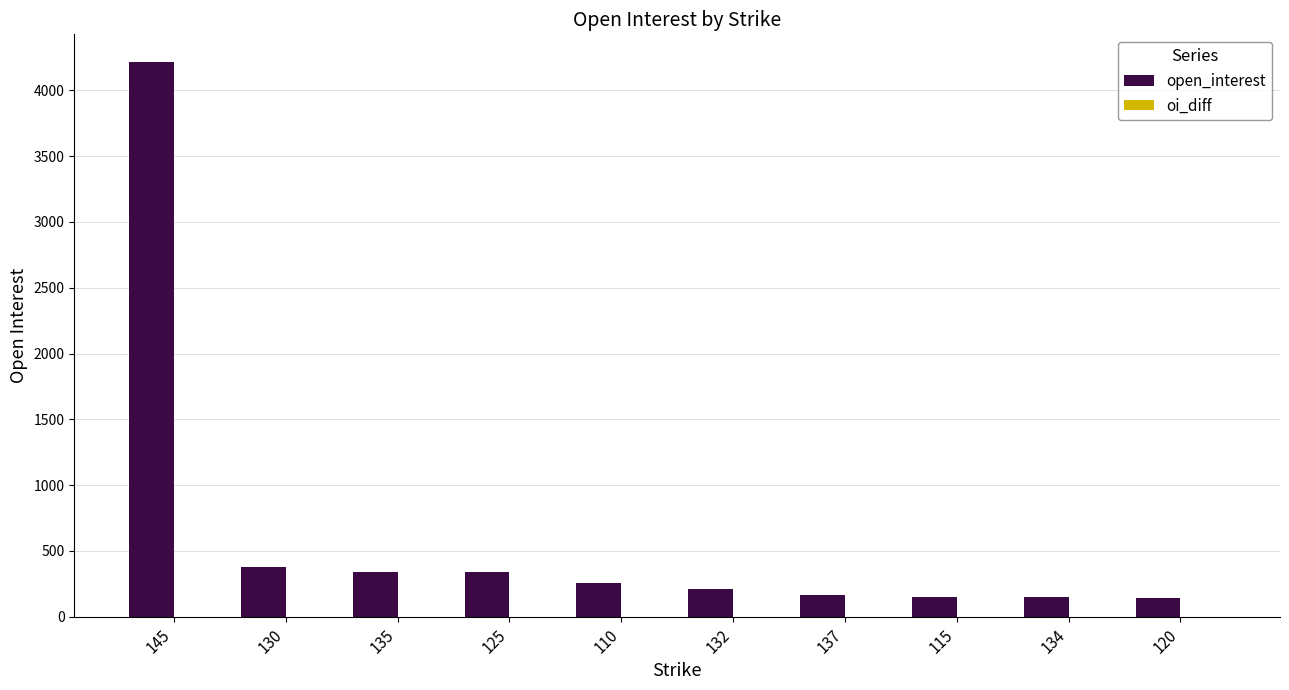

Which category has the highest value across all series?

145